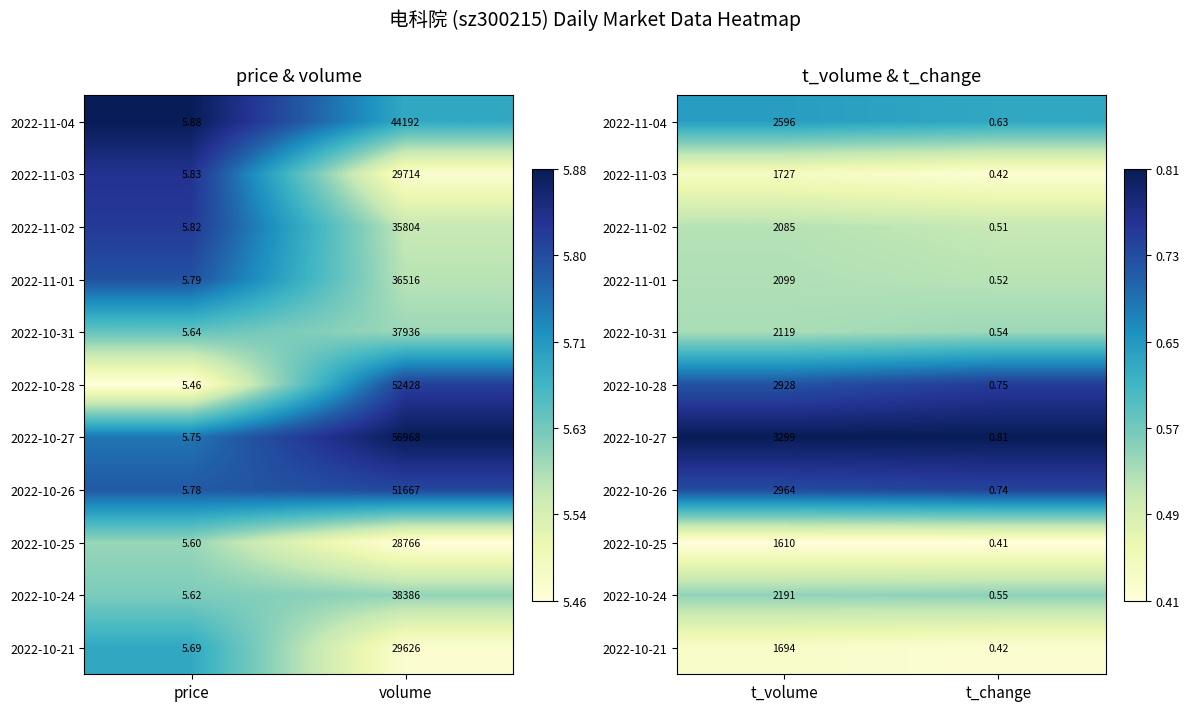

How many series are shown in this chart?

11